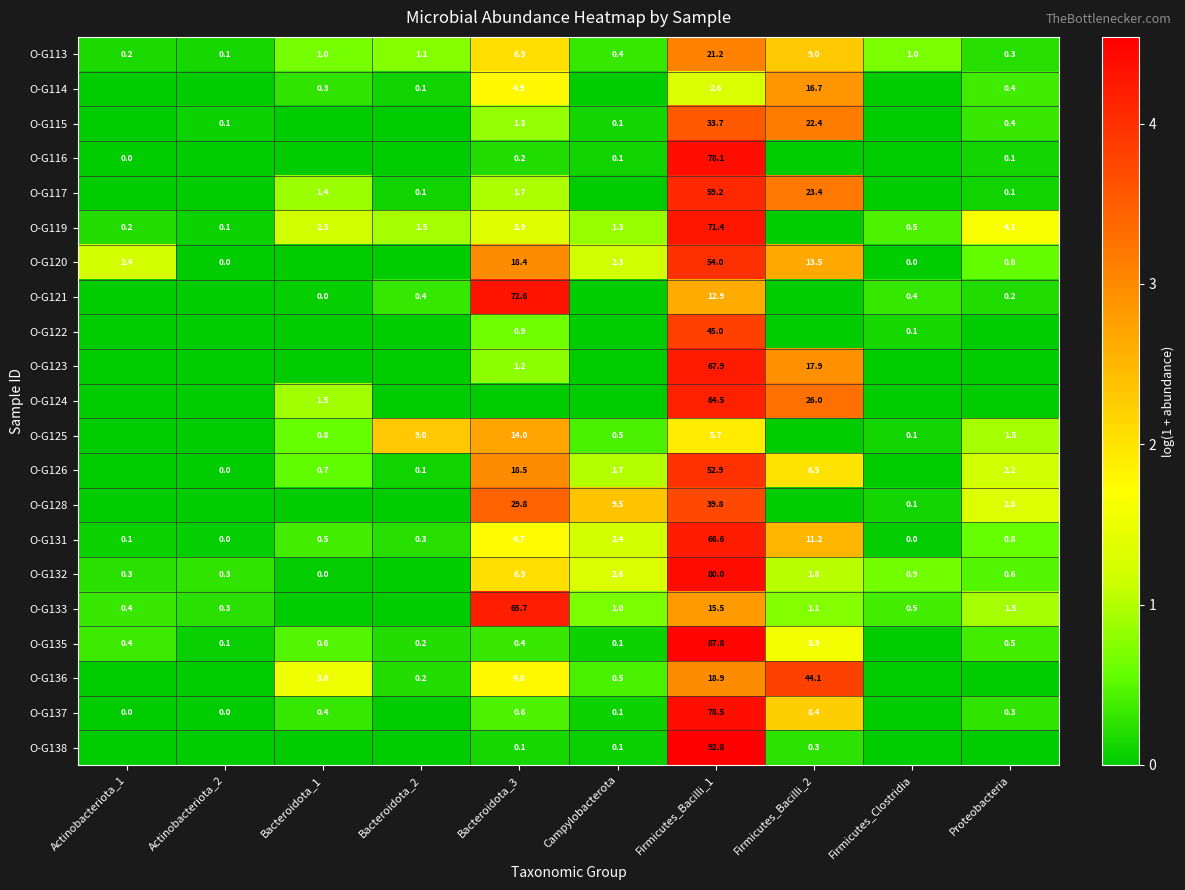

Is the value of O-G114 at Bacteroidota_1 greater than the value of O-G137 at Actinobacteriota_2?

Yes